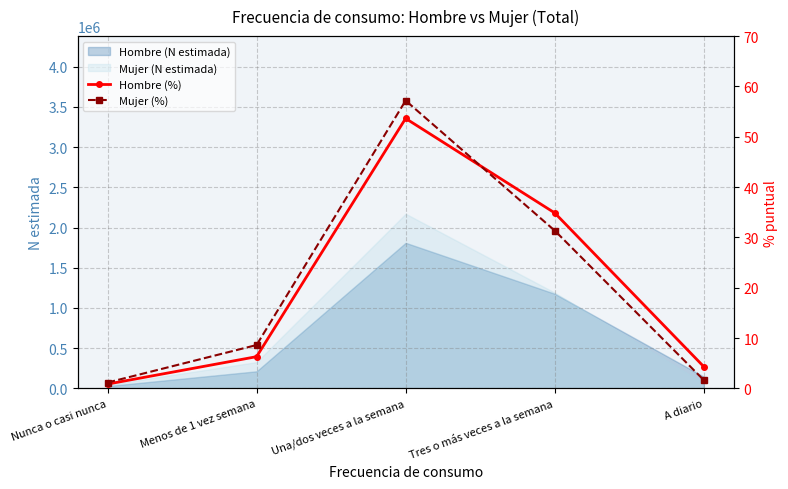

At which label does Hombre (N estimada) reach its peak?

Una/dos veces a la semana